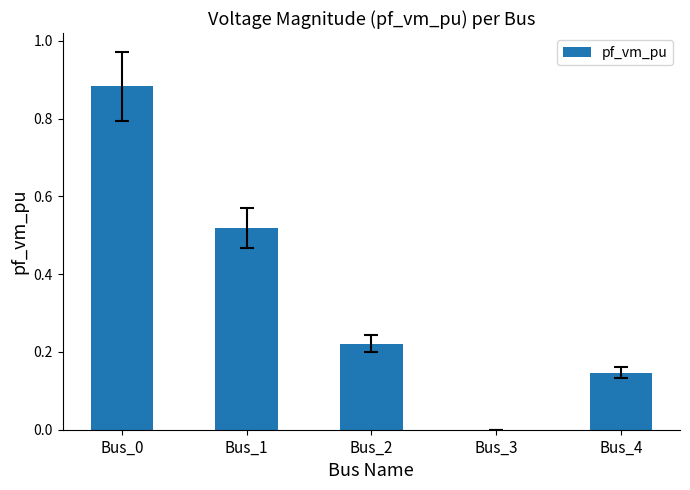

Are the bars horizontal?

No